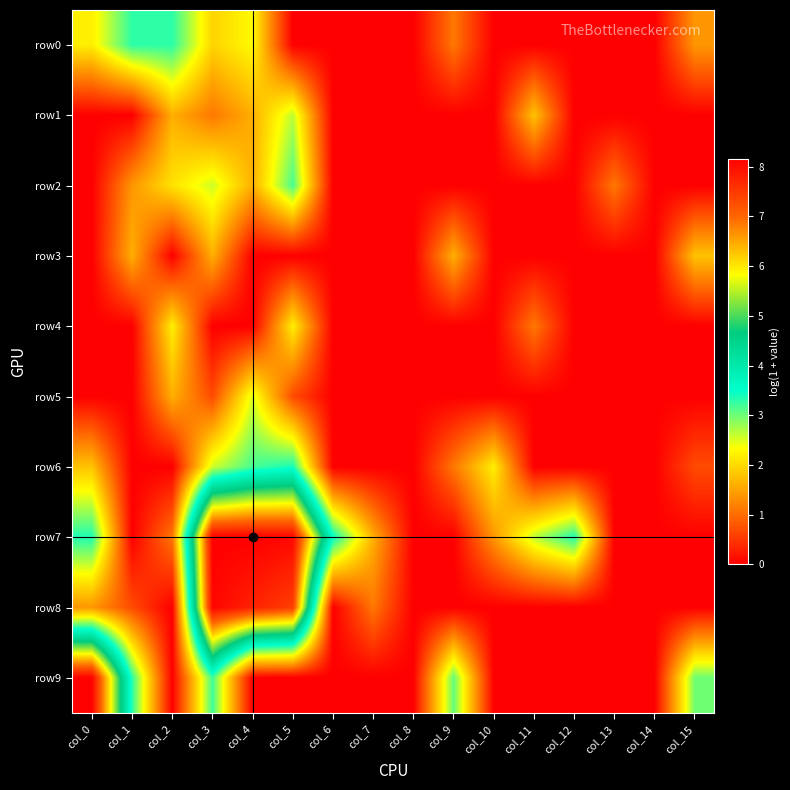

At col_8, list the series in order from largest to smallest.

row0, row1, row2, row3, row4, row5, row6, row7, row8, row9